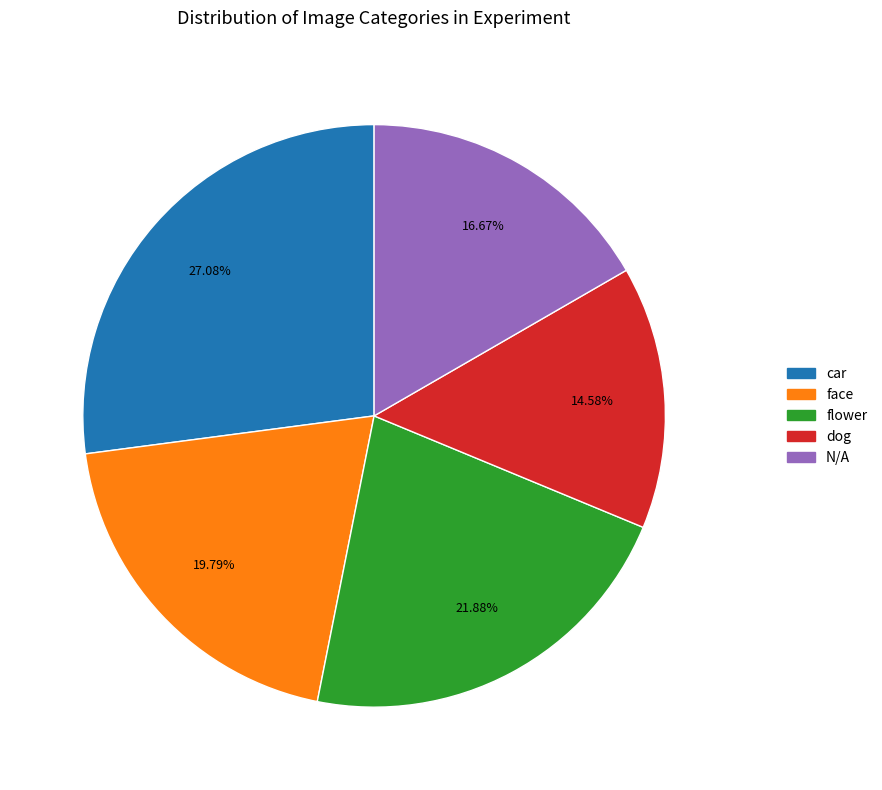

Rank the categories by value from lowest to highest.

dog, N/A, face, flower, car